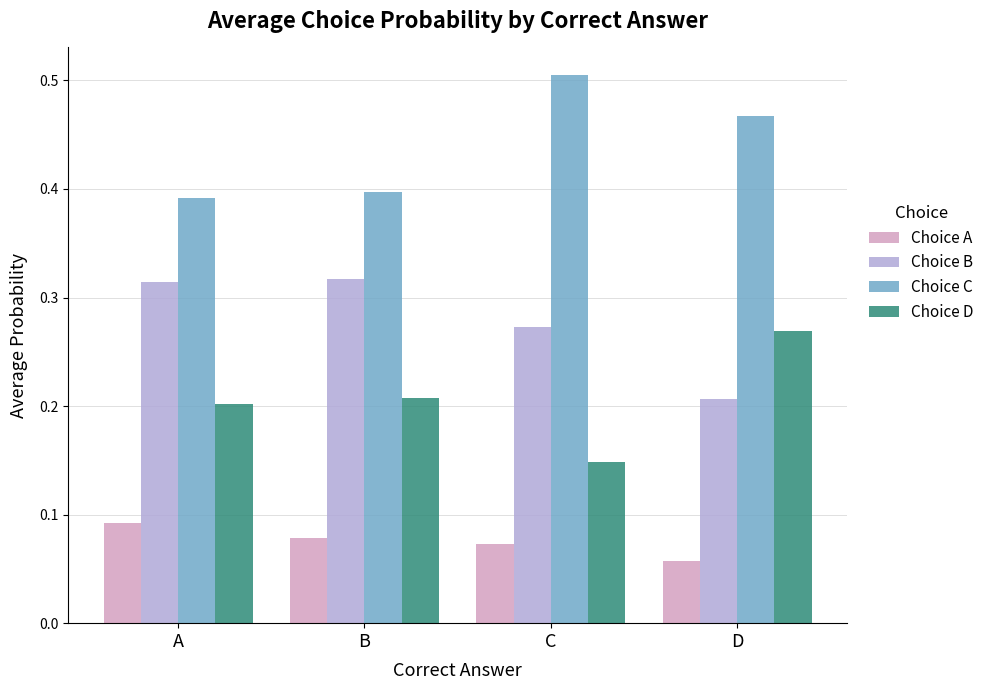

Which category has the lowest value in the Choice B series?

D